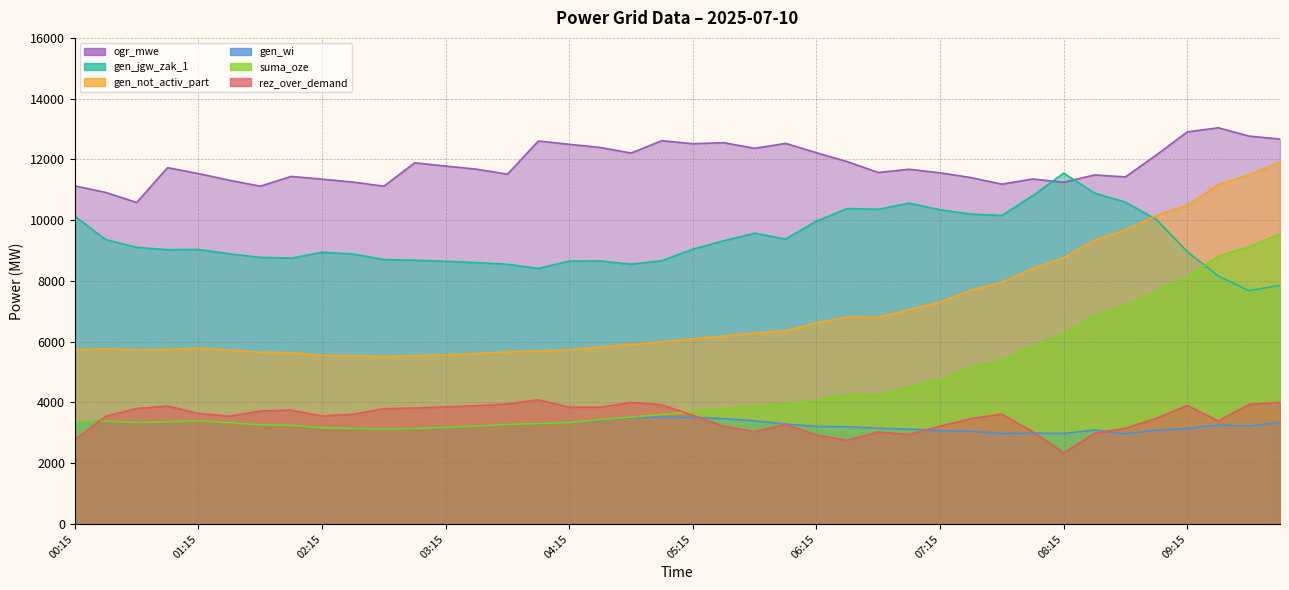

Reading right to left, what are all the values shown in this chart?

rez_over_demand: 10:00=4006	09:45=3935	09:30=3394	09:15=3899	09:00=3478	08:45=3153	08:30=2981	08:15=2342	08:00=3038	07:45=3616	07:30=3468	07:15=3221	07:00=2948	06:45=3028	06:30=2759	06:15=2929	06:00=3280	05:45=3040	05:30=3213	05:15=3581	05:00=3922	04:45=4003	04:30=3845	04:15=3844	04:00=4089	03:45=3951	03:30=3897	03:15=3853	03:00=3818	02:45=3794	02:30=3613	02:15=3555	02:00=3749	01:45=3722	01:30=3547	01:15=3640	01:00=3882	00:45=3802	00:30=3550	00:15=2779
gen_not_activ_part: 10:00=11906	09:45=11491	09:30=11171	09:15=10484	09:00=10154	08:45=9682	08:30=9342	08:15=8759	08:00=8409	07:45=7954	07:30=7701	07:15=7303	07:00=7056	06:45=6803	06:30=6809	06:15=6619	06:00=6361	05:45=6279	05:30=6187	05:15=6095	05:00=5993	04:45=5909	04:30=5825	04:15=5727	04:00=5695	03:45=5668	03:30=5612	03:15=5567	03:00=5534	02:45=5512	02:30=5536	02:15=5552	02:00=5642	01:45=5655	01:30=5724	01:15=5788	01:00=5747	00:45=5728	00:30=5770	00:15=5733
suma_oze: 10:00=9546	09:45=9131	09:30=8811	09:15=8124	09:00=7656	08:45=7183	08:30=6844	08:15=6260	08:00=5847	07:45=5391	07:30=5138	07:15=4741	07:00=4504	06:45=4250	06:30=4257	06:15=4067	06:00=3958	05:45=3876	05:30=3784	05:15=3692	05:00=3606	04:45=3521	04:30=3437	04:15=3339	04:00=3308	03:45=3281	03:30=3226	03:15=3180	03:00=3147	02:45=3126	02:30=3149	02:15=3166	02:00=3253	01:45=3265	01:30=3335	01:15=3399	01:00=3363	00:45=3344	00:30=3386	00:15=3349
gen_wi: 10:00=3350	09:45=3224	09:30=3259	09:15=3144	09:00=3094	08:45=2972	08:30=3092	08:15=2982	08:00=2991	07:45=2980	07:30=3053	07:15=3076	07:00=3122	06:45=3152	06:30=3202	06:15=3210	06:00=3291	05:45=3397	05:30=3466	05:15=3510	05:00=3523	04:45=3503	04:30=3422	04:15=3333	04:00=3308	03:45=3281	03:30=3226	03:15=3180	03:00=3147	02:45=3126	02:30=3149	02:15=3166	02:00=3253	01:45=3265	01:30=3335	01:15=3399	01:00=3363	00:45=3344	00:30=3386	00:15=3349
ogr_mwe: 10:00=12671	09:45=12767	09:30=13042	09:15=12906	09:00=12147	08:45=11424	08:30=11489	08:15=11248	08:00=11356	07:45=11185	07:30=11402	07:15=11558	07:00=11677	06:45=11569	06:30=11926	06:15=12220	06:00=12528	05:45=12366	05:30=12551	05:15=12516	05:00=12618	04:45=12210	04:30=12394	04:15=12498	04:00=12606	03:45=11514	03:30=11678	03:15=11781	03:00=11888	02:45=11120	02:30=11254	02:15=11351	02:00=11440	01:45=11119	01:30=11314	01:15=11534	01:00=11729	00:45=10583	00:30=10913	00:15=11129
gen_jgw_zak_1: 10:00=7855	09:45=7679	09:30=8165	09:15=8962	09:00=10021	08:45=10593	08:30=10891	08:15=11547	08:00=10808	07:45=10156	07:30=10199	07:15=10342	07:00=10563	06:45=10359	06:30=10384	06:15=9972	06:00=9379	05:45=9570	05:30=9324	05:15=9045	05:00=8667	04:45=8550	04:30=8658	04:15=8656	04:00=8411	03:45=8549	03:30=8603	03:15=8647	03:00=8681	02:45=8705	02:30=8886	02:15=8944	02:00=8750	01:45=8777	01:30=8893	01:15=9037	01:00=9027	00:45=9107	00:30=9359	00:15=10130